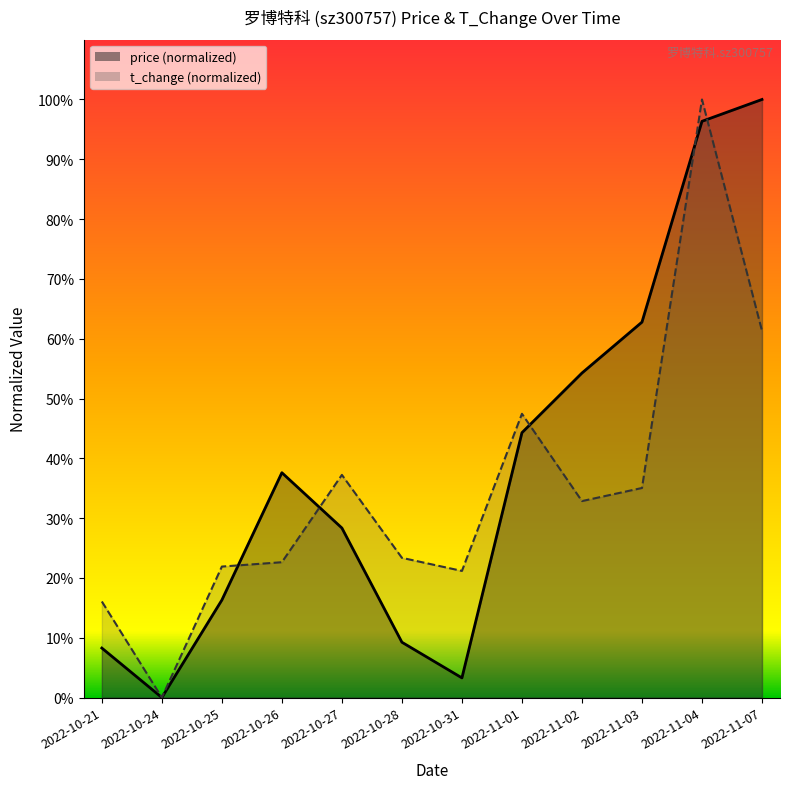

What value does the price series have at 2022-10-26?

37.6